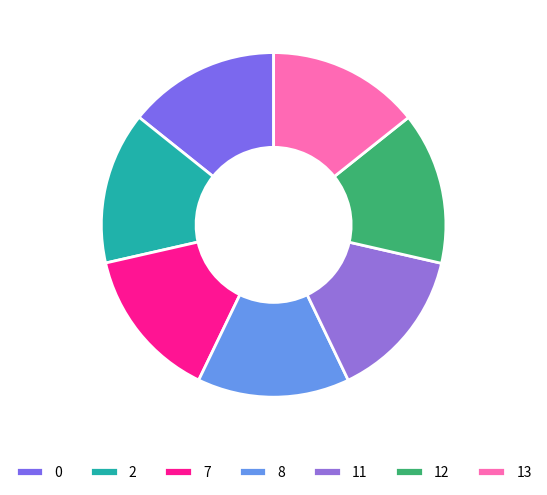

To the nearest percent, what is the average slice percentage?

14%